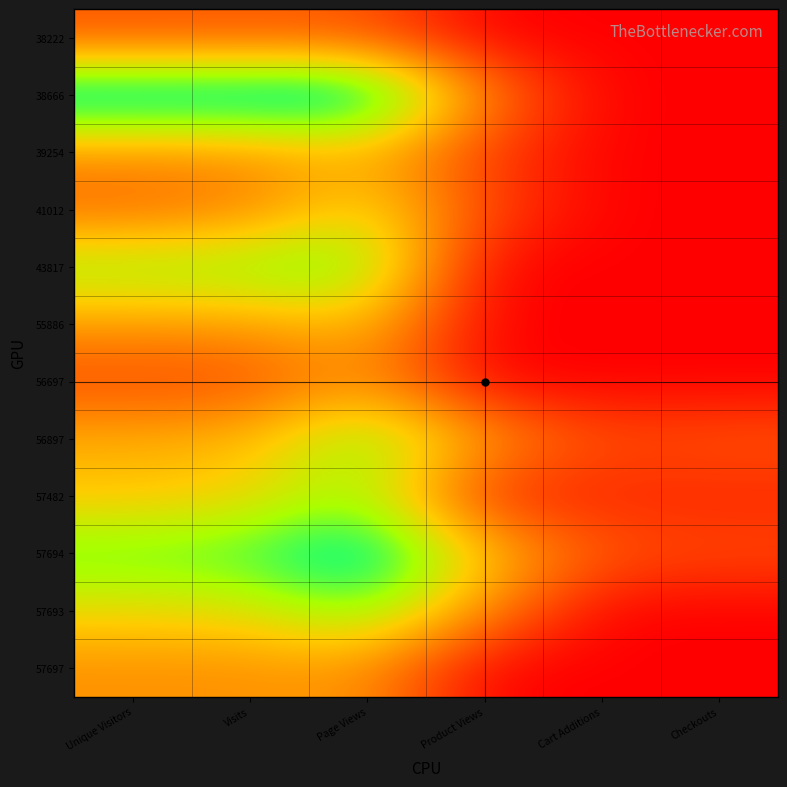

Reading left to right, what are all the values shown in this chart?

38222: Unique Visitors=1.6	Visits=1.6	Page Views=1.6	Product Views=0.0	Cart Additions=0.0	Checkouts=0.0
38666: Unique Visitors=7.6	Visits=7.6	Page Views=7.7	Product Views=2.5	Cart Additions=0.0	Checkouts=0.0
39254: Unique Visitors=2.7	Visits=2.7	Page Views=3.3	Product Views=1.1	Cart Additions=0.0	Checkouts=0.0
41012: Unique Visitors=1.9	Visits=2.4	Page Views=4.3	Product Views=1.4	Cart Additions=0.0	Checkouts=0.0
43817: Unique Visitors=5.4	Visits=5.5	Page Views=5.8	Product Views=0.0	Cart Additions=0.0	Checkouts=0.0
55886: Unique Visitors=2.9	Visits=2.9	Page Views=3.6	Product Views=0.0	Cart Additions=0.0	Checkouts=0.0
56697: Unique Visitors=1.4	Visits=1.4	Page Views=2.8	Product Views=0.0	Cart Additions=0.0	Checkouts=0.0
56897: Unique Visitors=3.3	Visits=3.5	Page Views=5.6	Product Views=3.0	Cart Additions=1.4	Checkouts=1.6
57482: Unique Visitors=3.7	Visits=3.9	Page Views=5.3	Product Views=0.7	Cart Additions=0.7	Checkouts=0.7
57694: Unique Visitors=5.7	Visits=6.0	Page Views=7.2	Product Views=3.8	Cart Additions=1.6	Checkouts=1.4
57693: Unique Visitors=4.1	Visits=4.3	Page Views=5.6	Product Views=2.6	Cart Additions=0.0	Checkouts=0.0
57697: Unique Visitors=2.7	Visits=2.7	Page Views=2.8	Product Views=0.0	Cart Additions=0.0	Checkouts=0.0